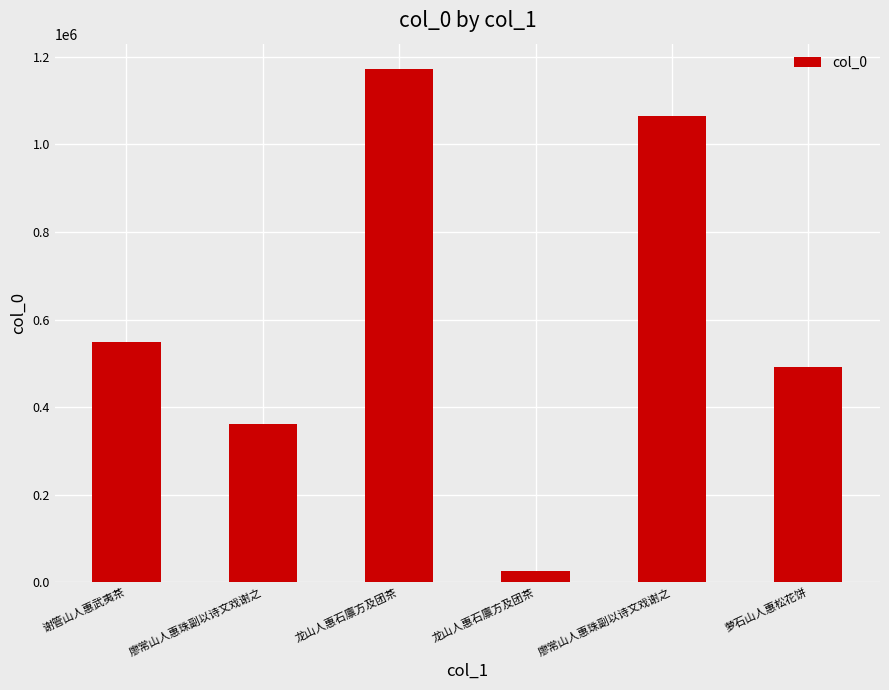

What value does the data have at 龙山人惠石廪方及团茶?

1171729